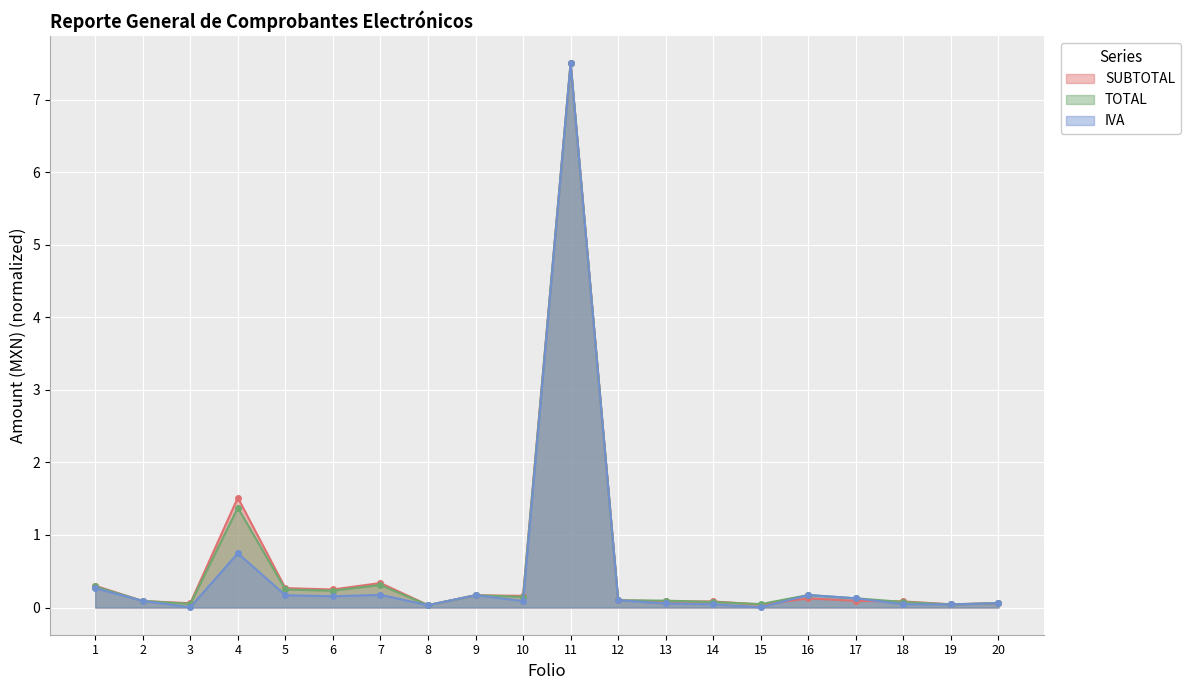

The SUBTOTAL series shows 0.1 at 13. True or false?

False